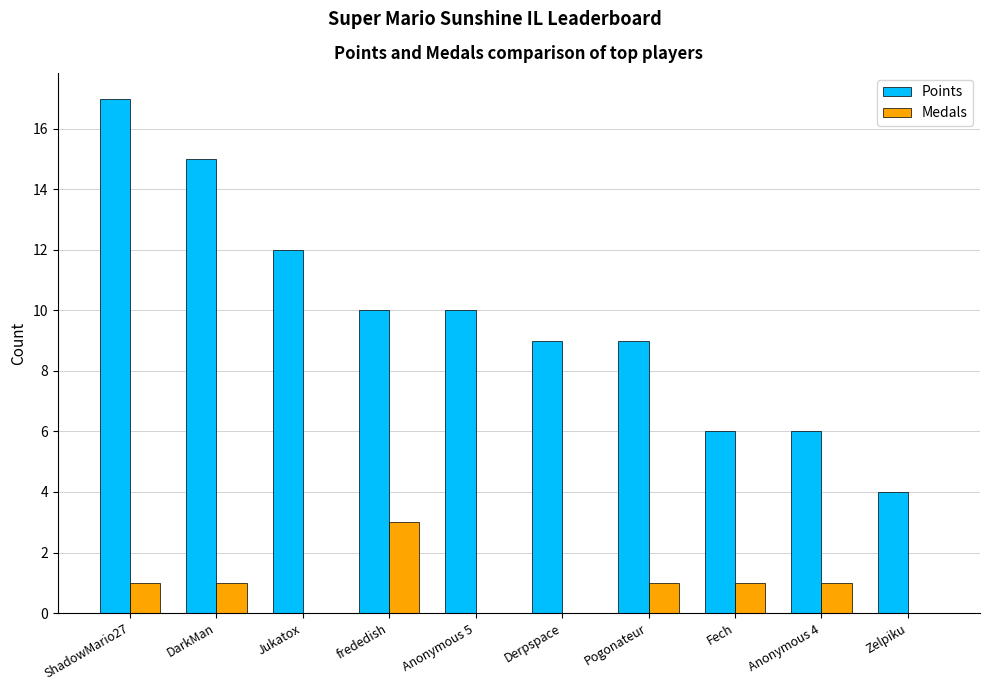

Reading left to right, list all the values displayed in this chart.

Points: 17	15	12	10	10	9	9	6	6	4
Medals: 1	1	0	3	0	0	1	1	1	0